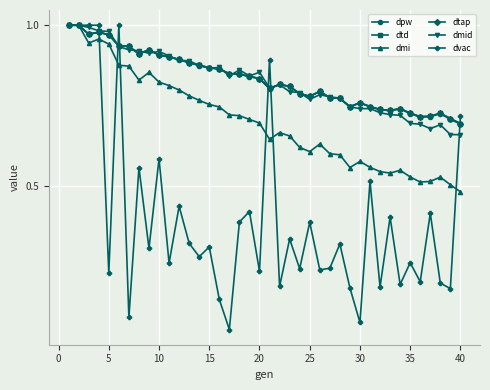

What is the minimum value shown in the chart?

0.1